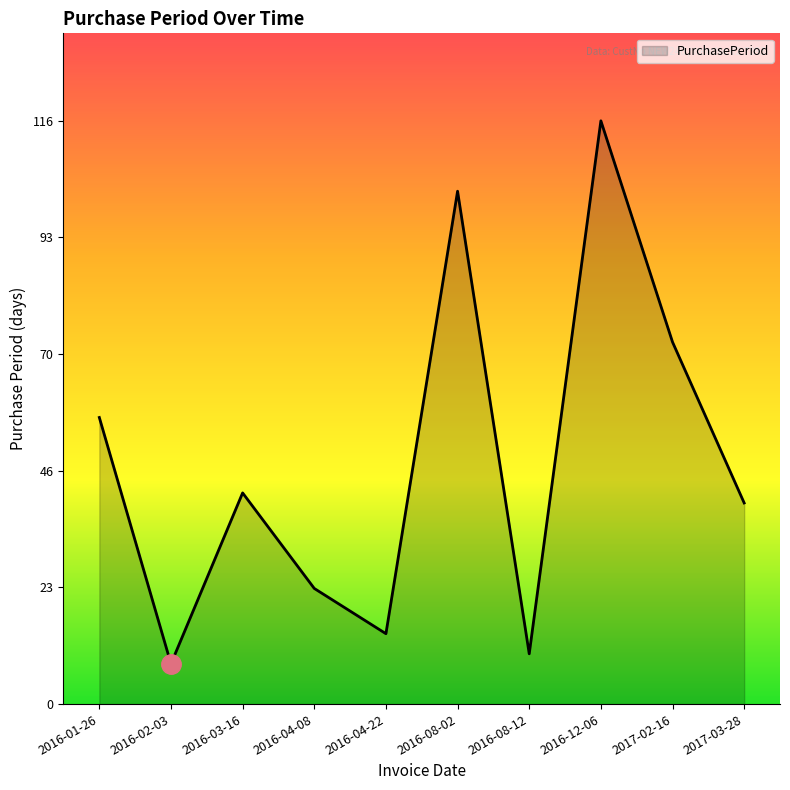

List the labels in order of value, smallest first.

2016-02-03, 2016-08-12, 2016-04-22, 2016-04-08, 2017-03-28, 2016-03-16, 2016-01-26, 2017-02-16, 2016-08-02, 2016-12-06